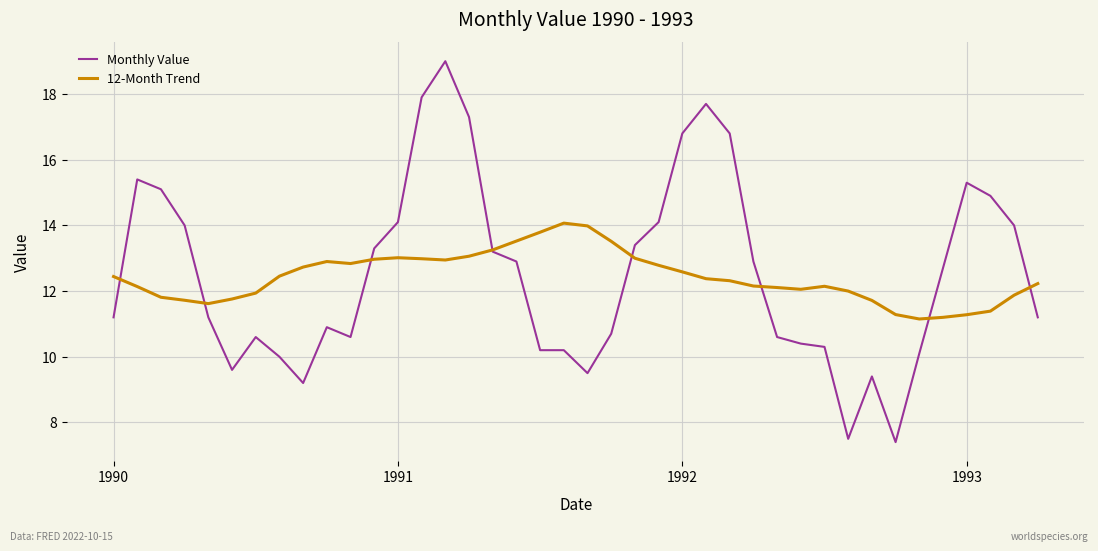

What is the smallest value displayed?

7.4